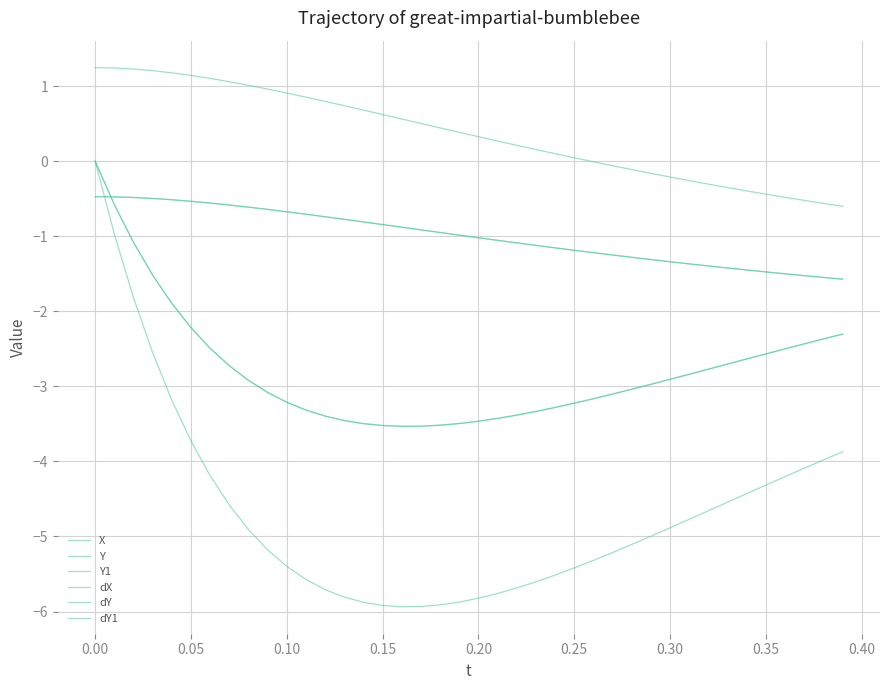

True or false: Y and X intersect in this chart.

False